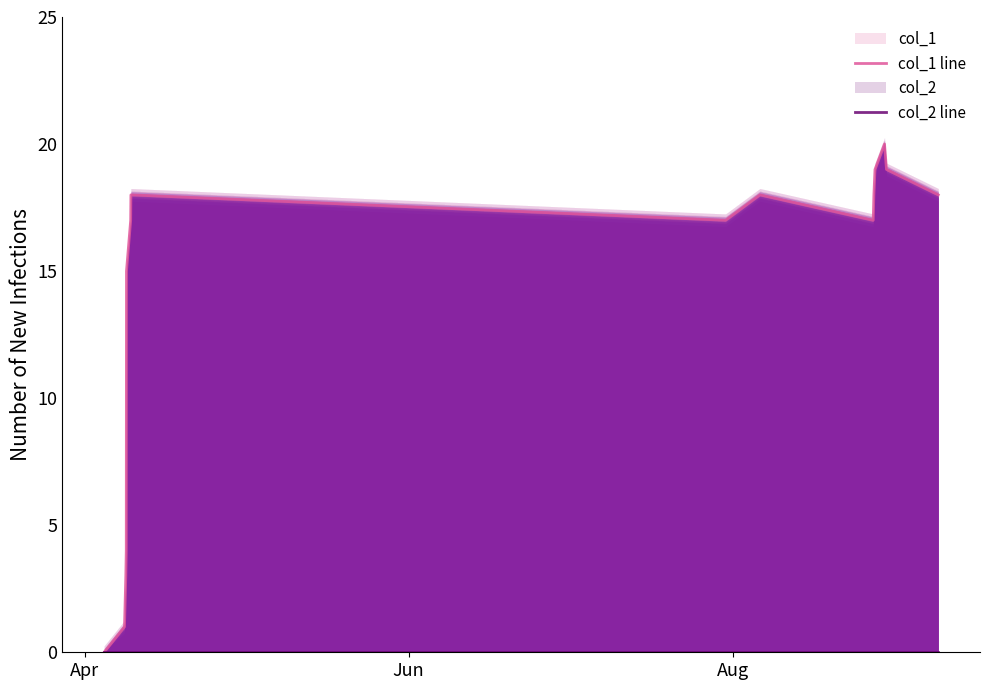

How many lines are shown in the chart?

2